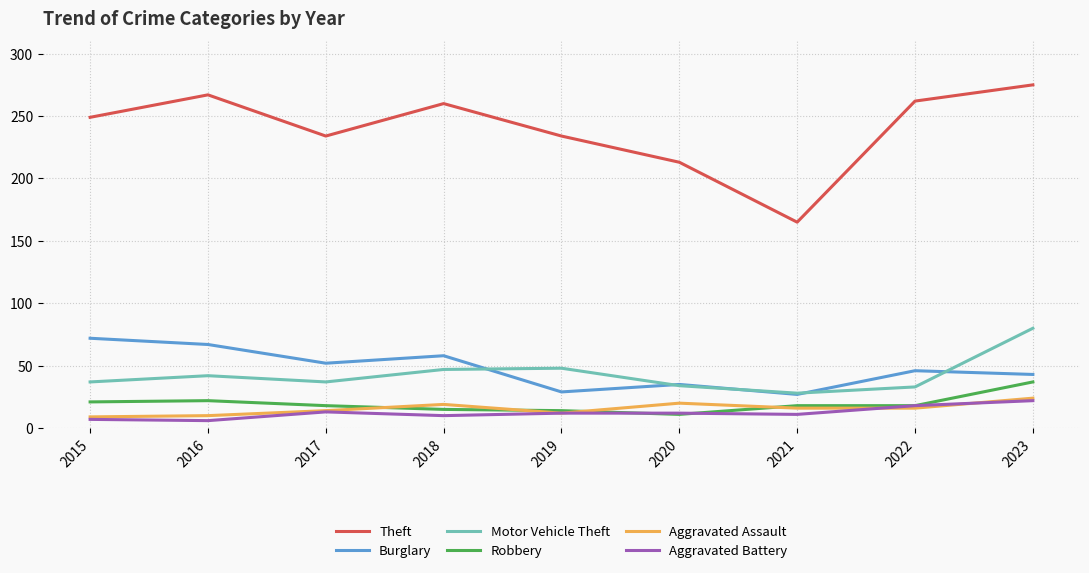

At which category is the sum across all series the highest?

2023